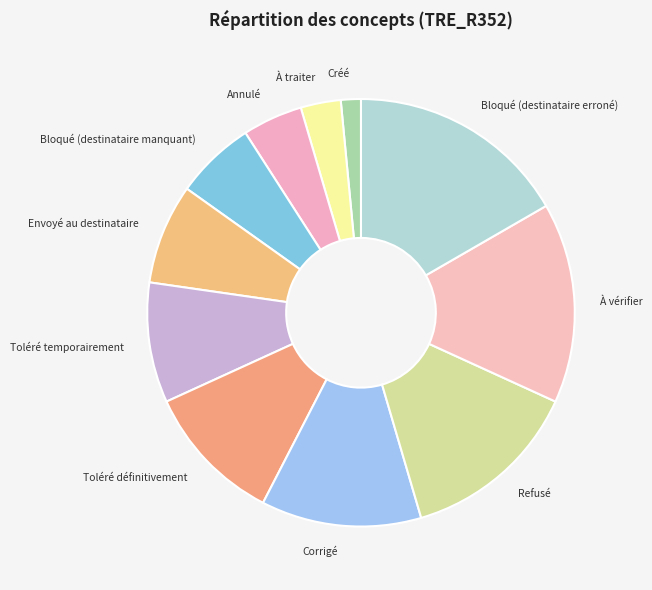

How many slices are in this pie chart?

11